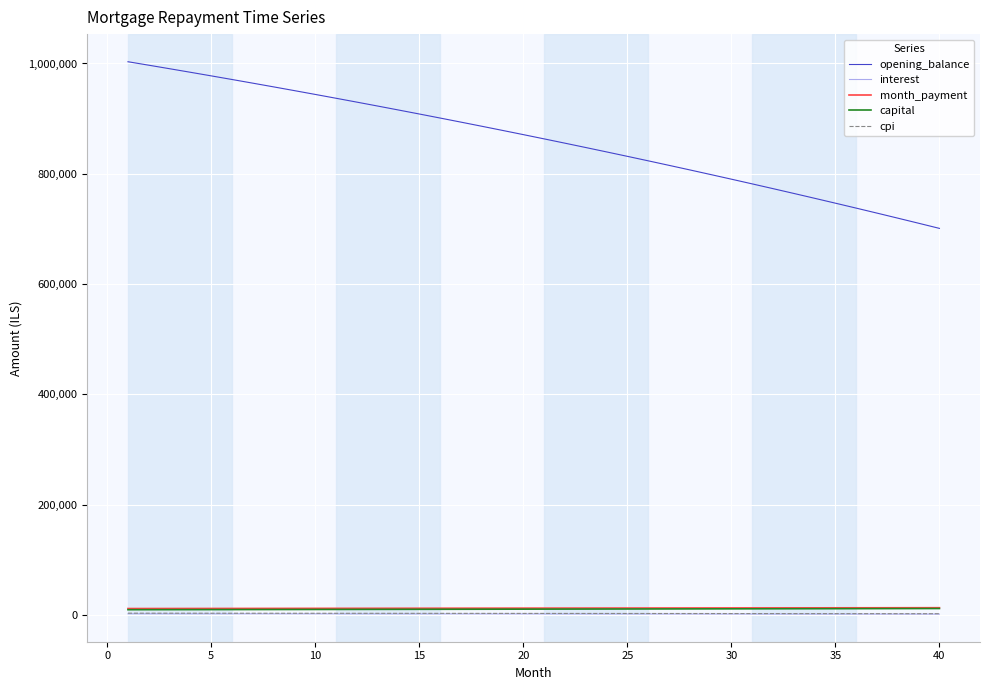

Does the chart display data point markers on the line(s)?

No